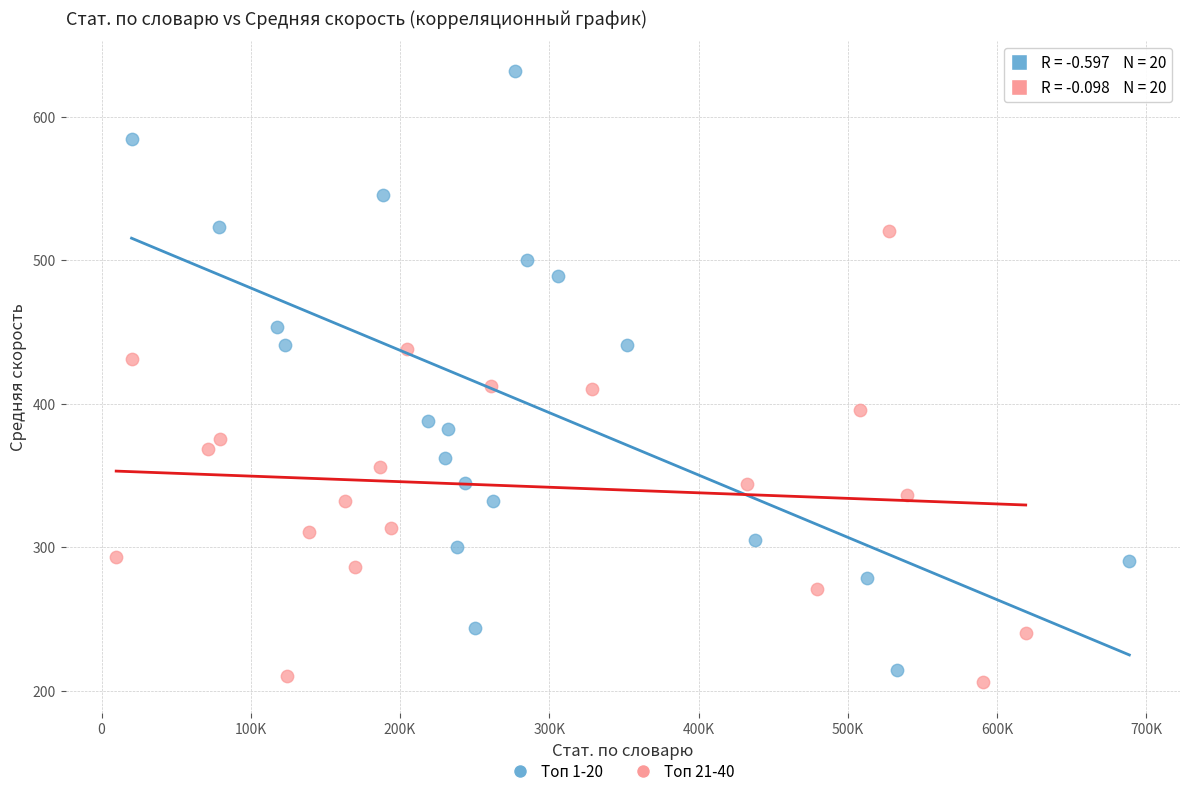

What are all the series names shown in the legend?

Топ 1-20, Топ 21-40